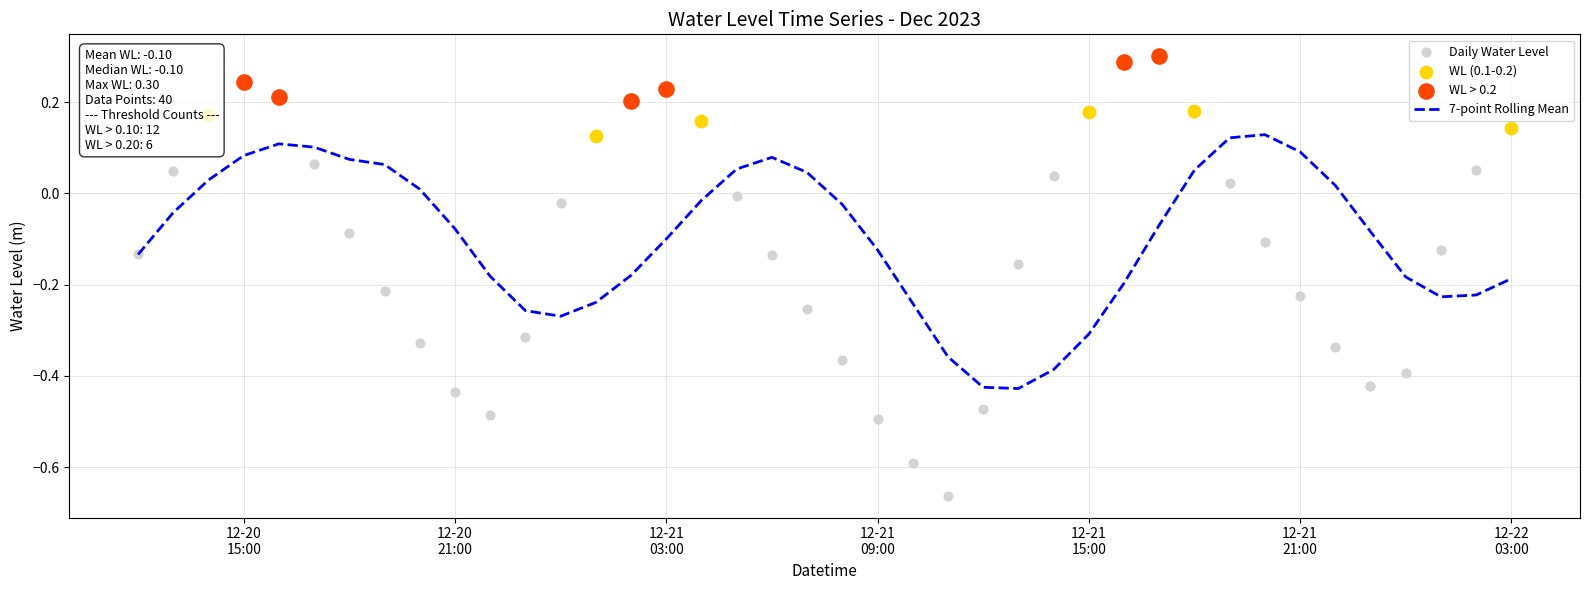

Which has a higher value, 2023-12-21 23:00:00 or 2023-12-20 16:00:00?

2023-12-20 16:00:00